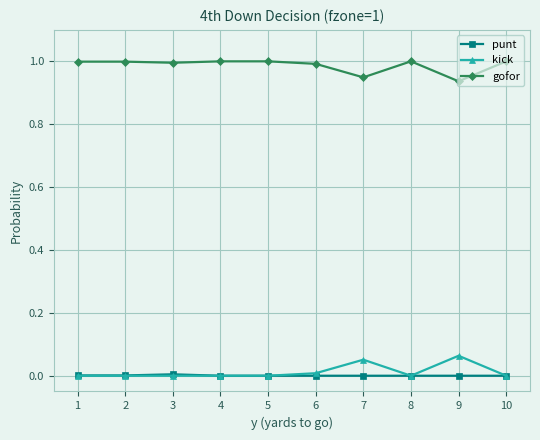

What is the difference between the highest and lowest values at 8?

1.0